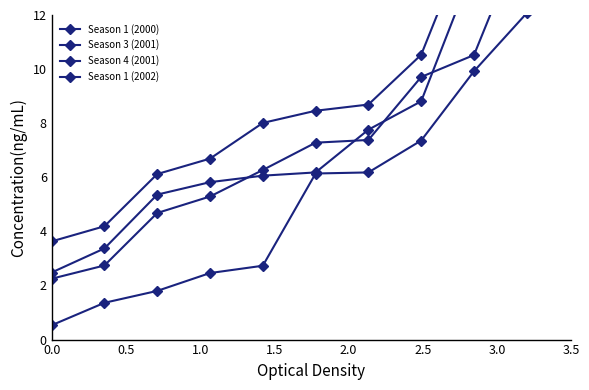

Where is Season 3 (2001) nearest to the value 6?

2.5